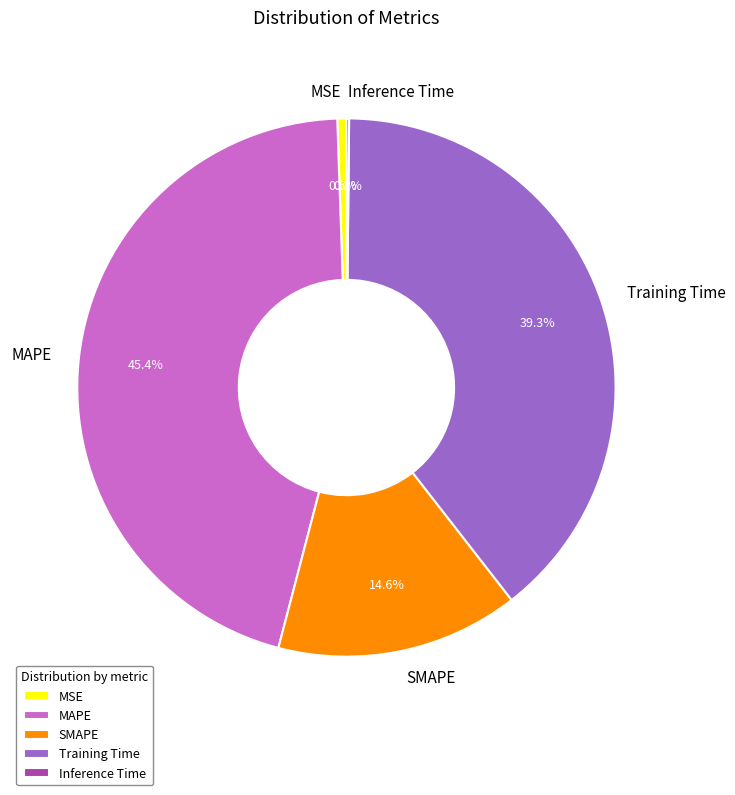

Which slice is the largest?

MAPE